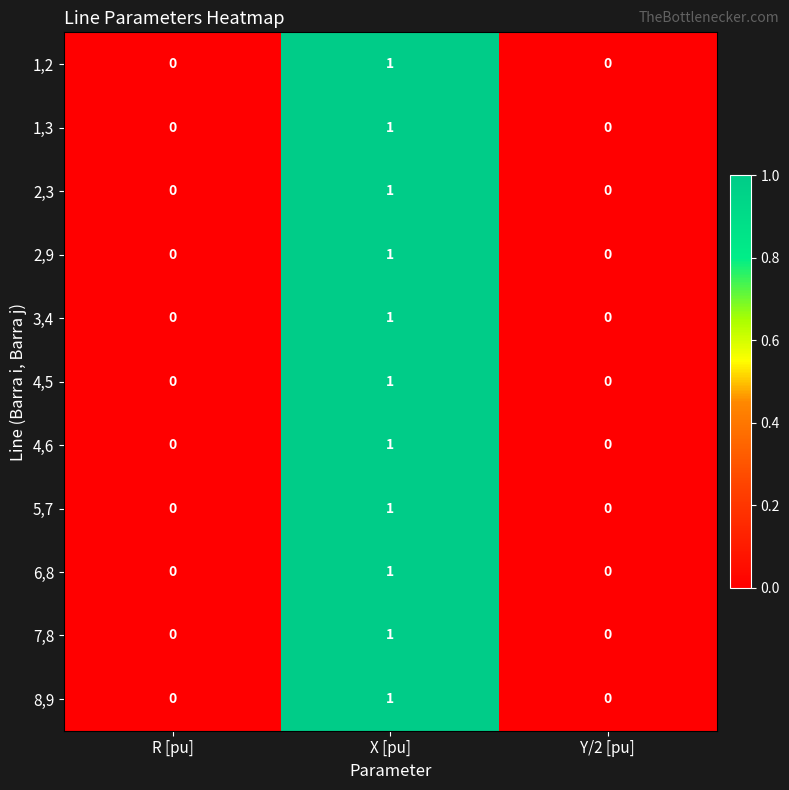

The 4,6 series shows 0 at R [pu]. True or false?

True